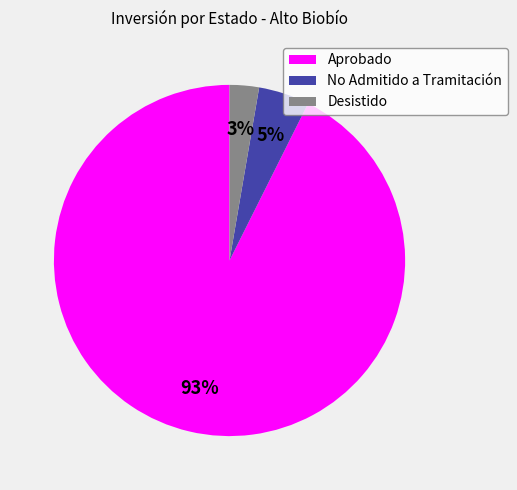

True or false: No Admitido a Tramitación accounts for 15% of the total.

False